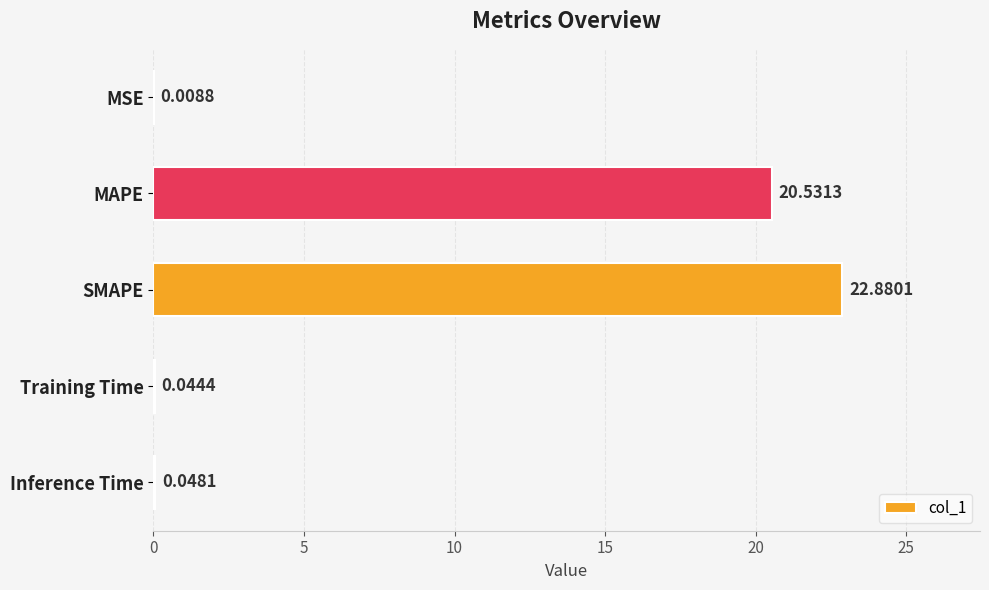

Which has a higher value, Inference Time or MSE?

Inference Time